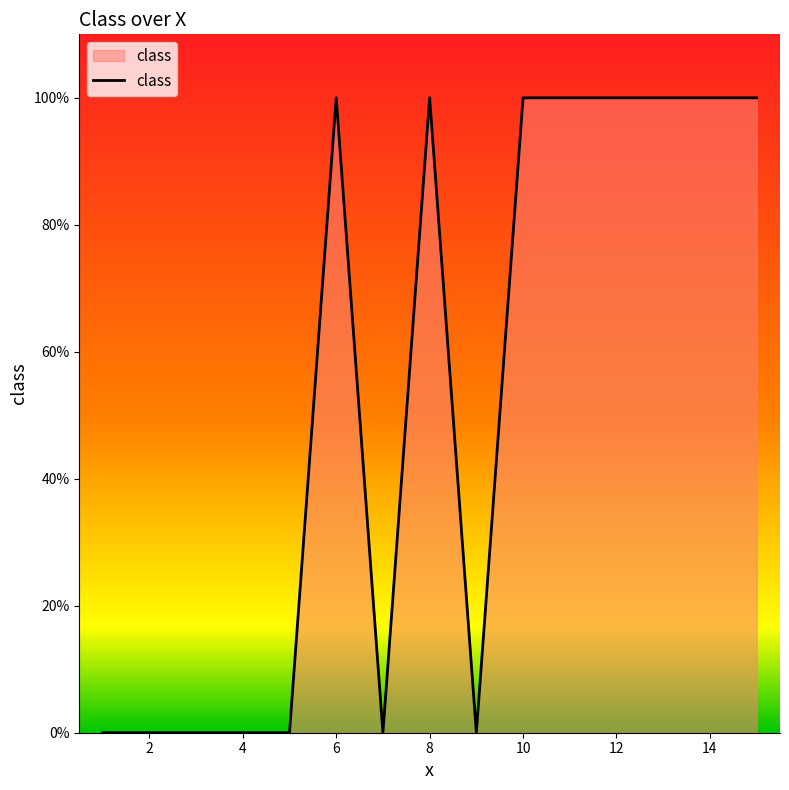

How many points are lower than both their immediate neighbors (excluding endpoints)?

2